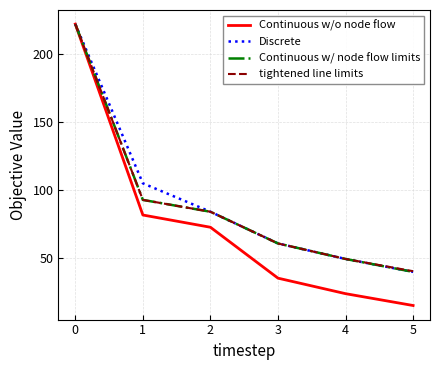

Reading left to right, extract all data points from this chart.

Continuous w/o node flow: 0=221.7	1=81.4	2=72.4	3=35.0	4=23.6	5=14.9
Discrete: 0=221.7	1=104.7	2=83.8	3=60.5	4=49.1	5=39.6
Continuous w/ node flow limits: 0=221.7	1=92.5	2=83.8	3=60.5	4=49.1	5=39.6
tightened line limits: 0=221.7	1=92.5	2=83.8	3=60.5	4=49.1	5=40.1